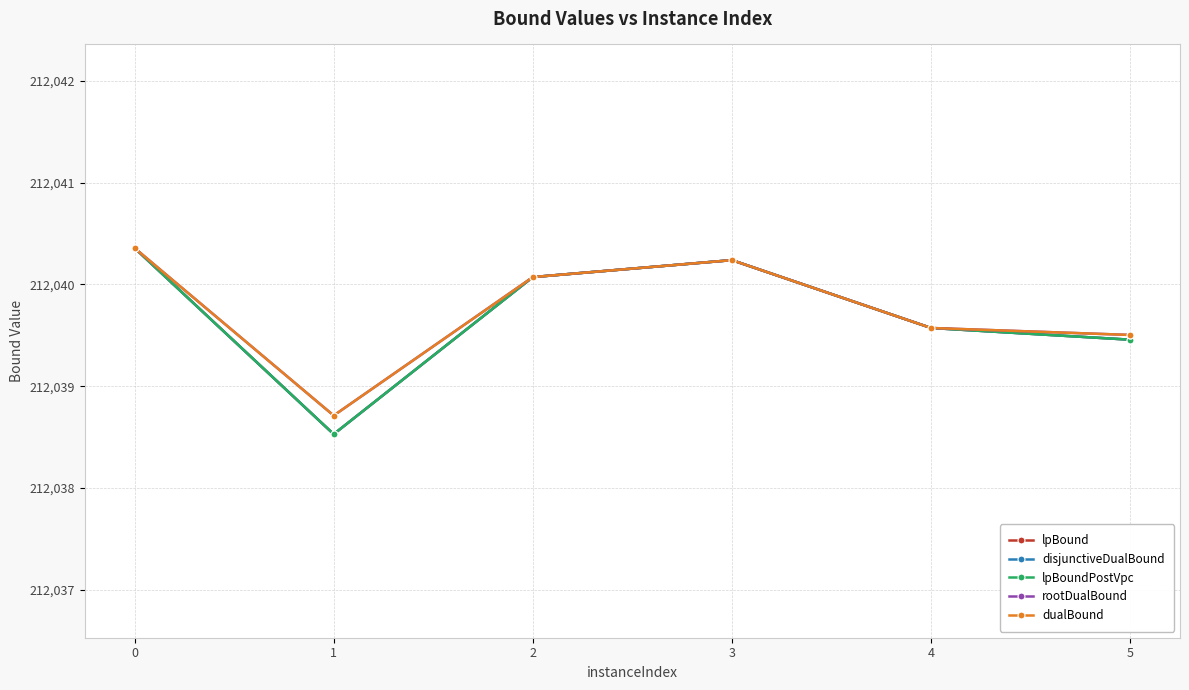

What is the highest value of the disjunctiveDualBound series?

212040.4